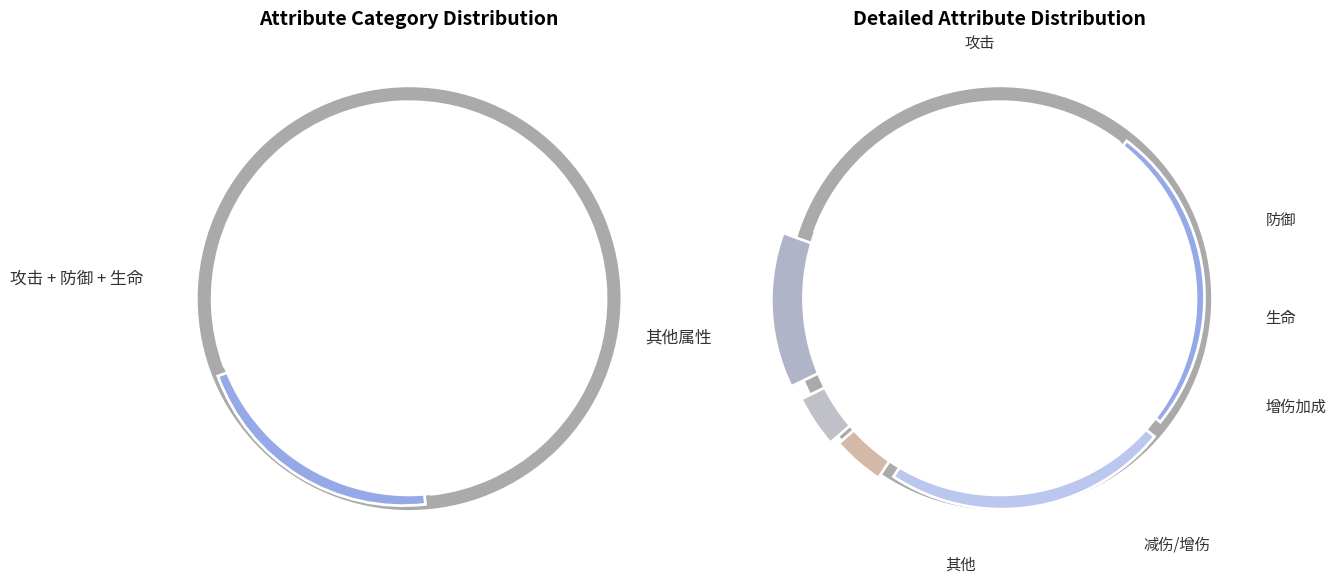

Does 攻击 account for over 50% of the chart?

No